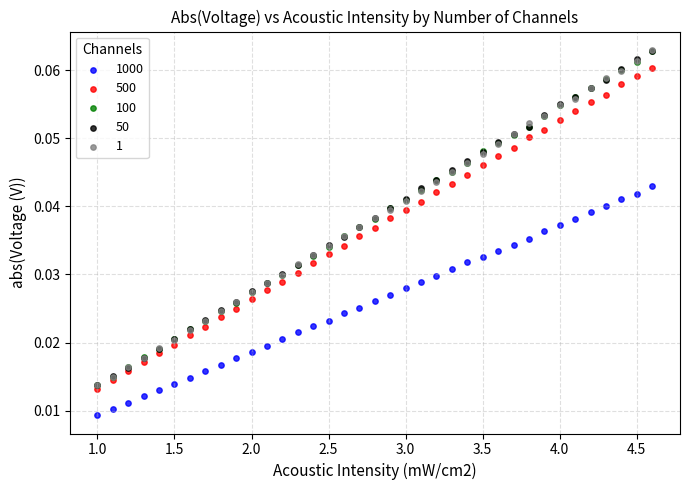

Which series contains the lowest Y value?

1000